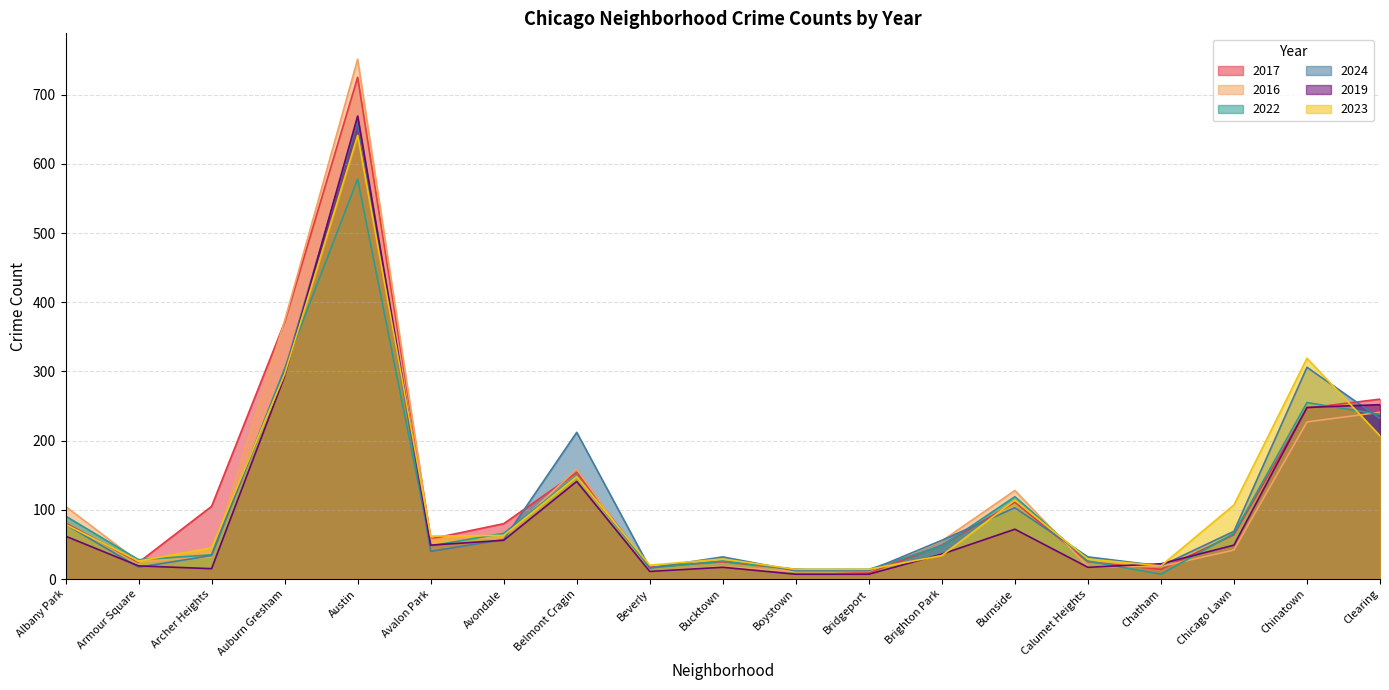

How many times do 2019 and 2024 cross each other?

7